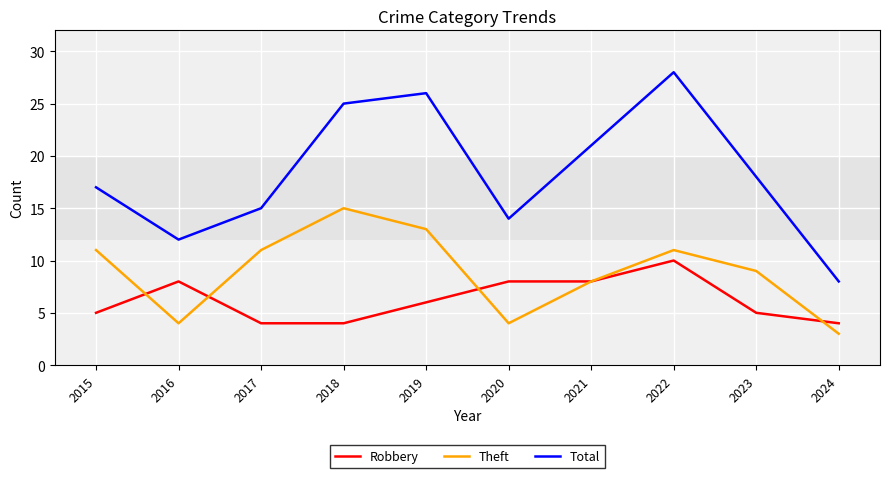

True or false: Total and Robbery intersect in this chart.

False